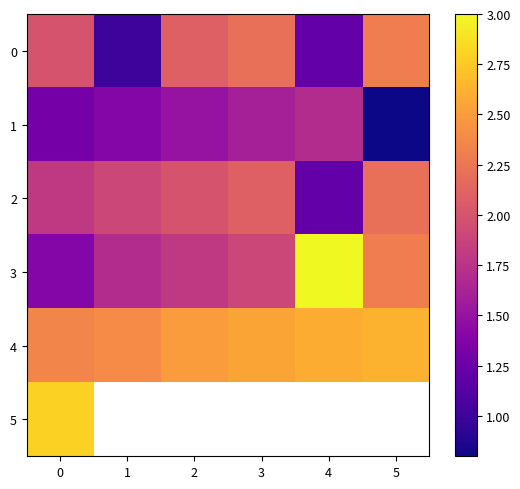

Is it true that 3 equals 2.7 at 3?

False